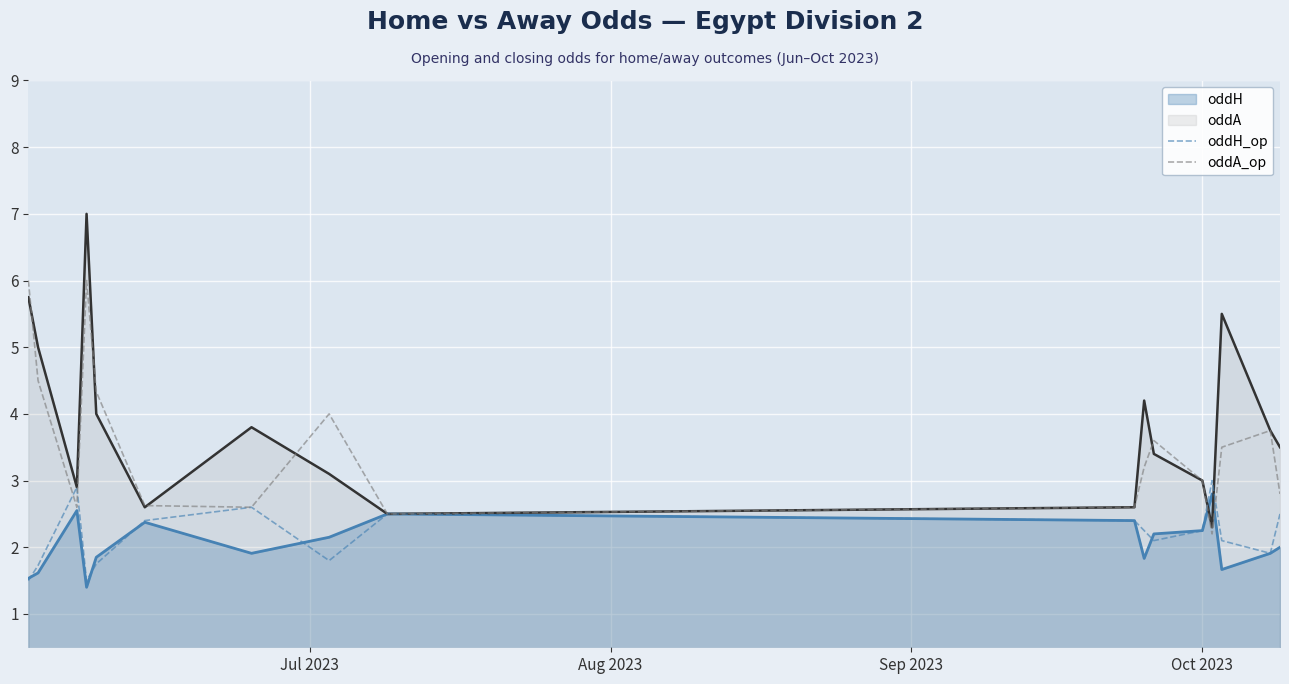

What is the minimum value for oddA_op?

2.2